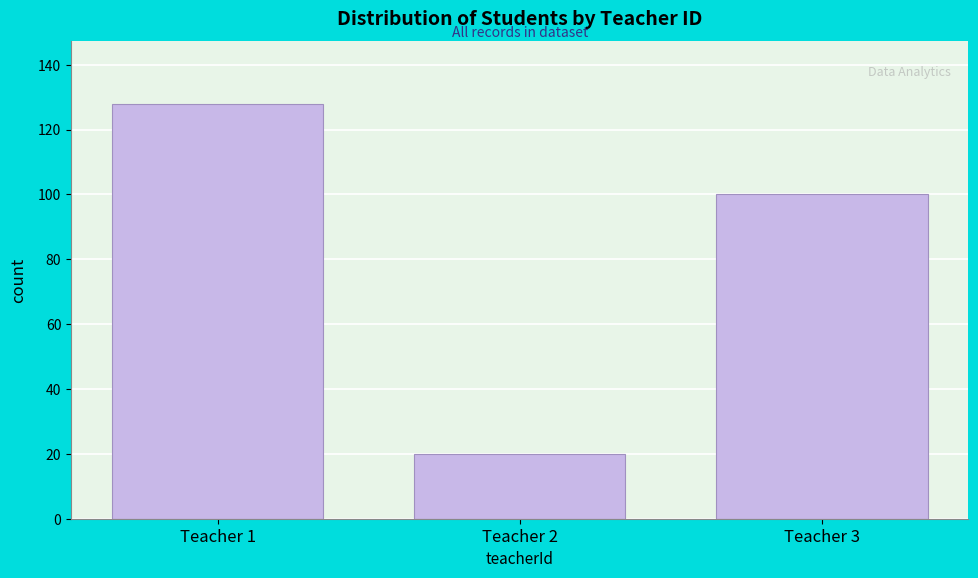

Reading right to left, what are all the values shown in this chart?

100	20	128